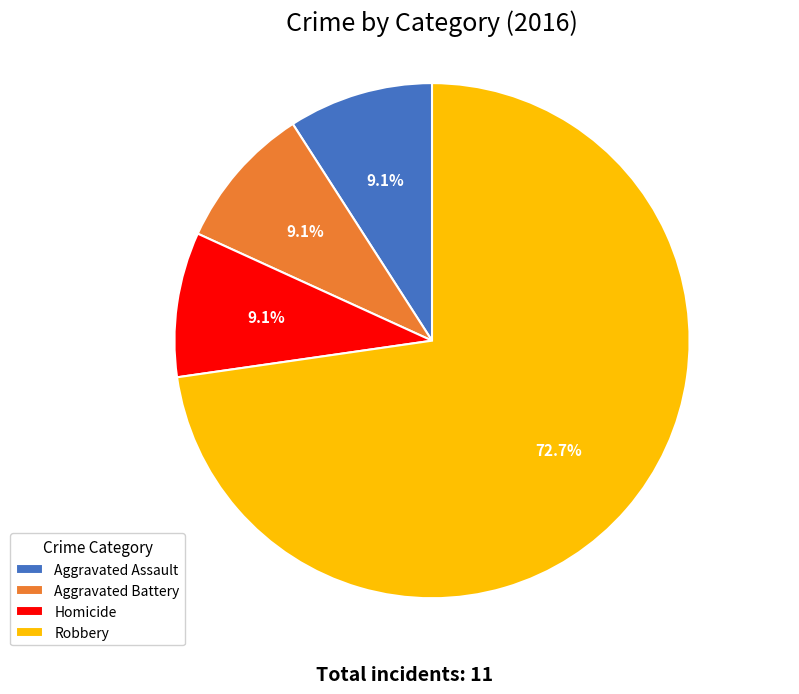

Combined, do Aggravated Assault and Homicide account for over 50%?

No